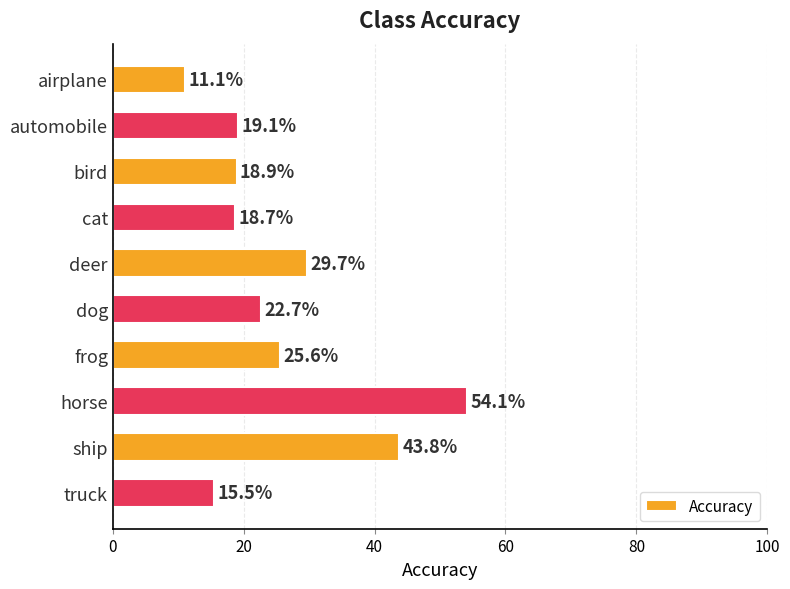

Reading bottom to top, what are all the values shown in this chart?

15.5	43.8	54.1	25.6	22.7	29.7	18.7	18.9	19.1	11.1